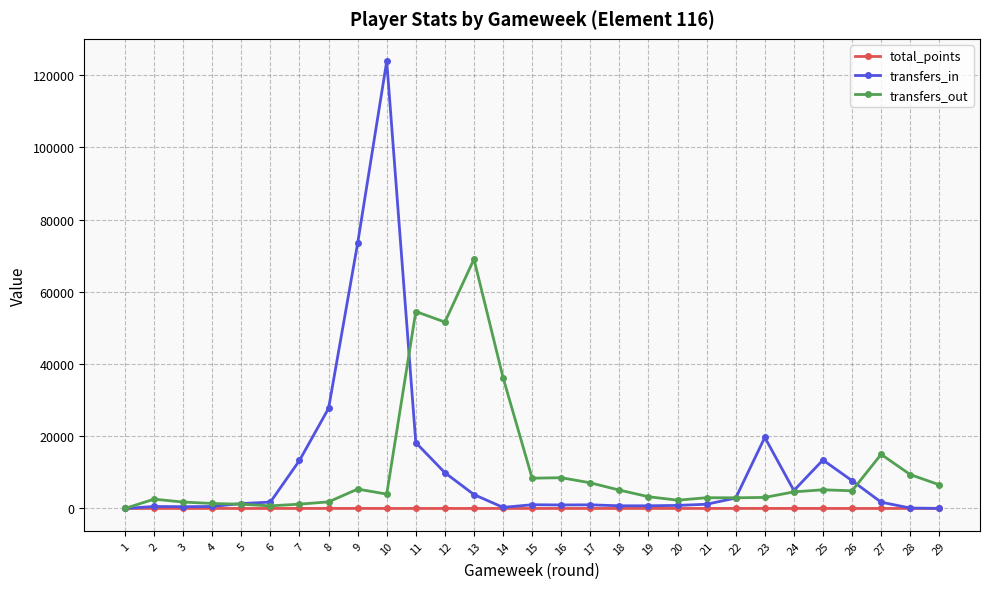

How many values in the transfers_in series are below 1353?

14